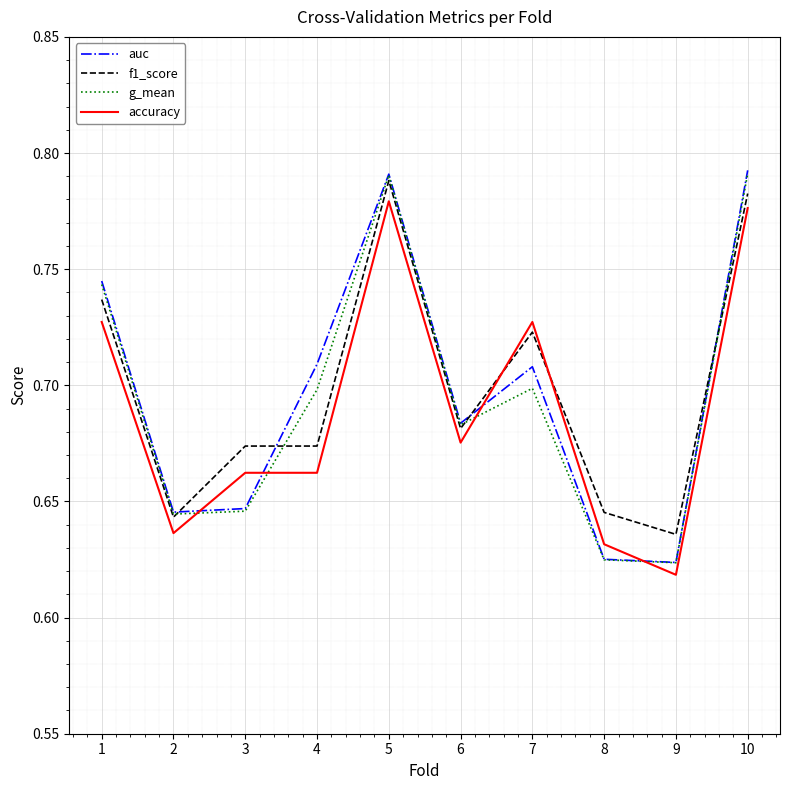

Which series has the largest range (max minus min)?

auc